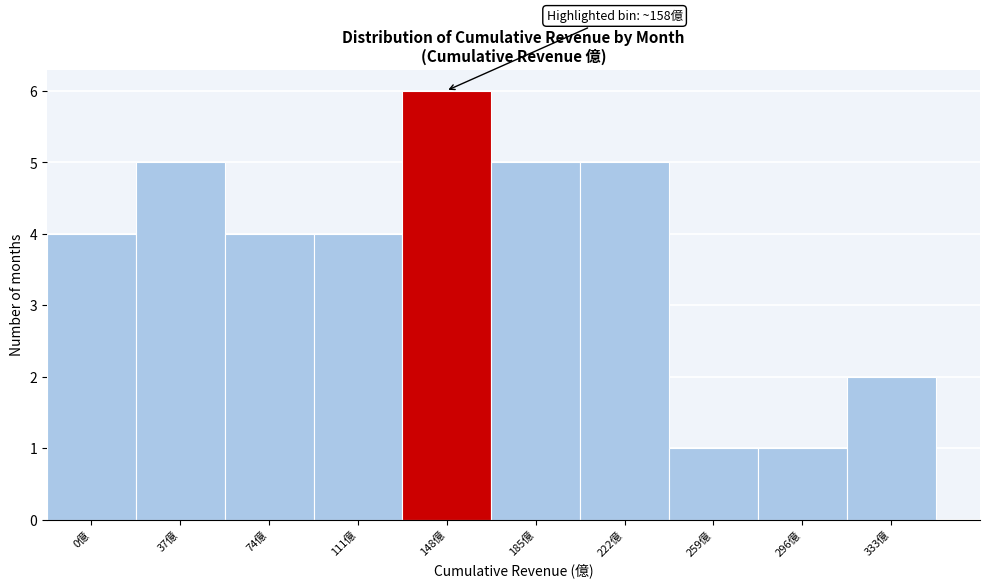

Reading left to right, extract all data points from this chart.

0億=4	37億=5	74億=4	111億=4	148億=6	185億=5	222億=5	259億=1	296億=1	333億=2